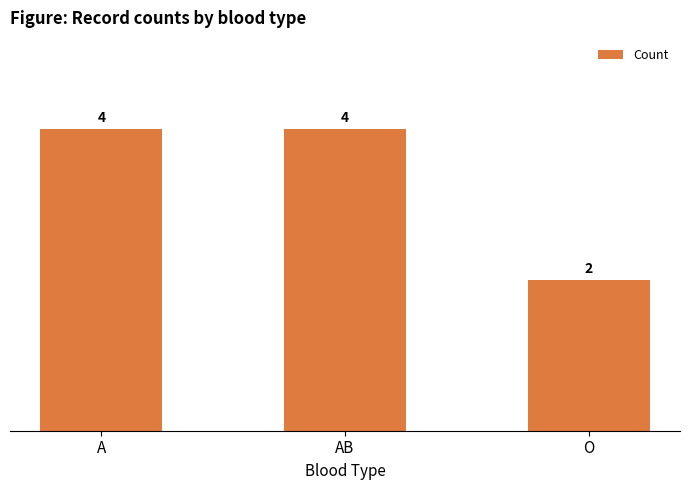

What is the ratio of the value at AB to the value at A?

1.0